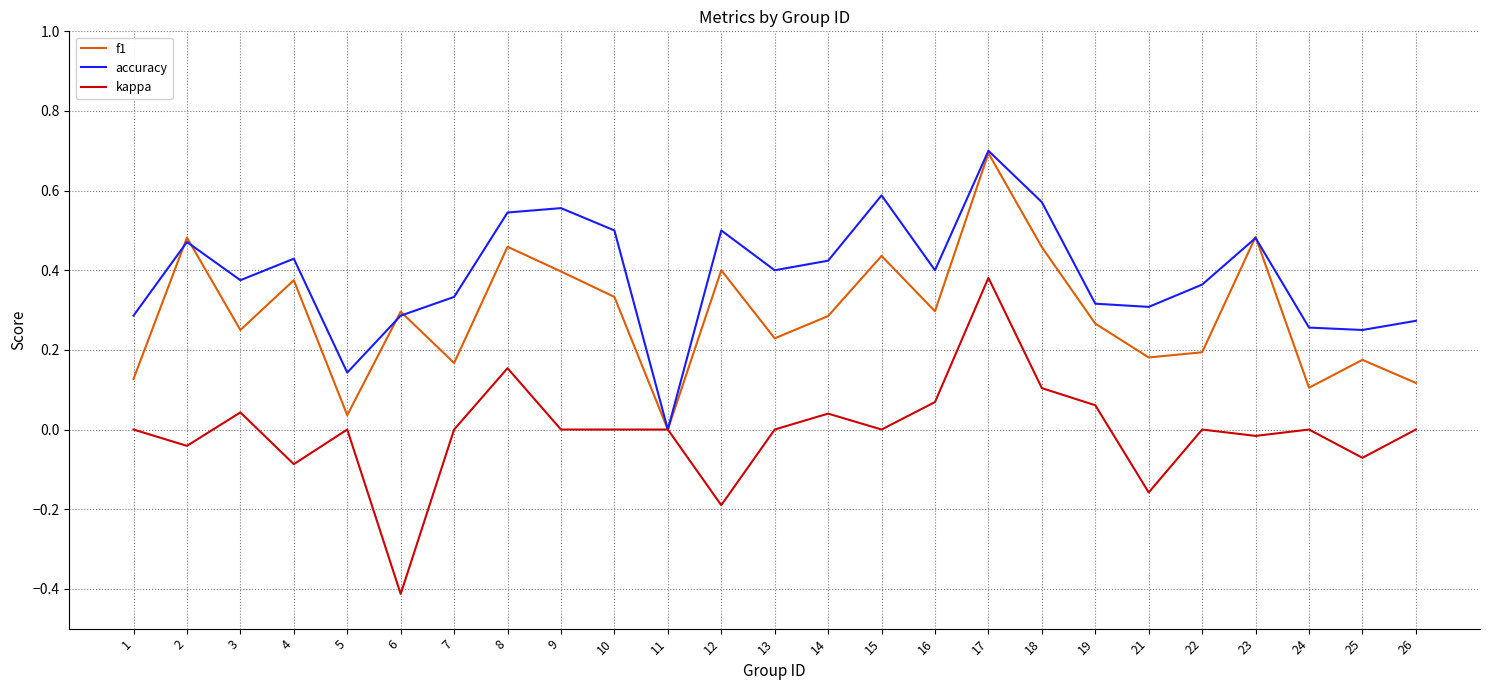

Between which two adjacent categories do f1 and accuracy first intersect?

1 and 2